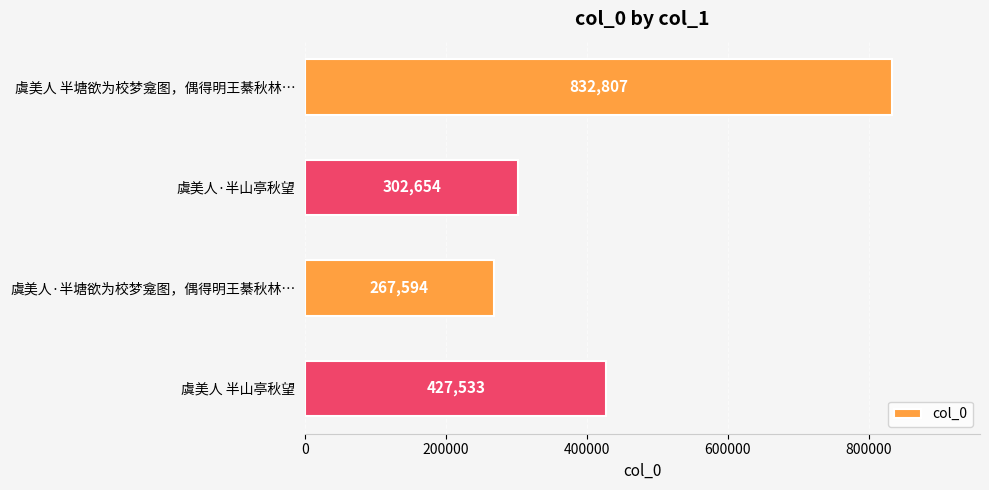

What is the change in value from 虞美人 半塘欲为校梦龛图，偶得明王綦秋林… to 虞美人 半山亭秋望?

-405274